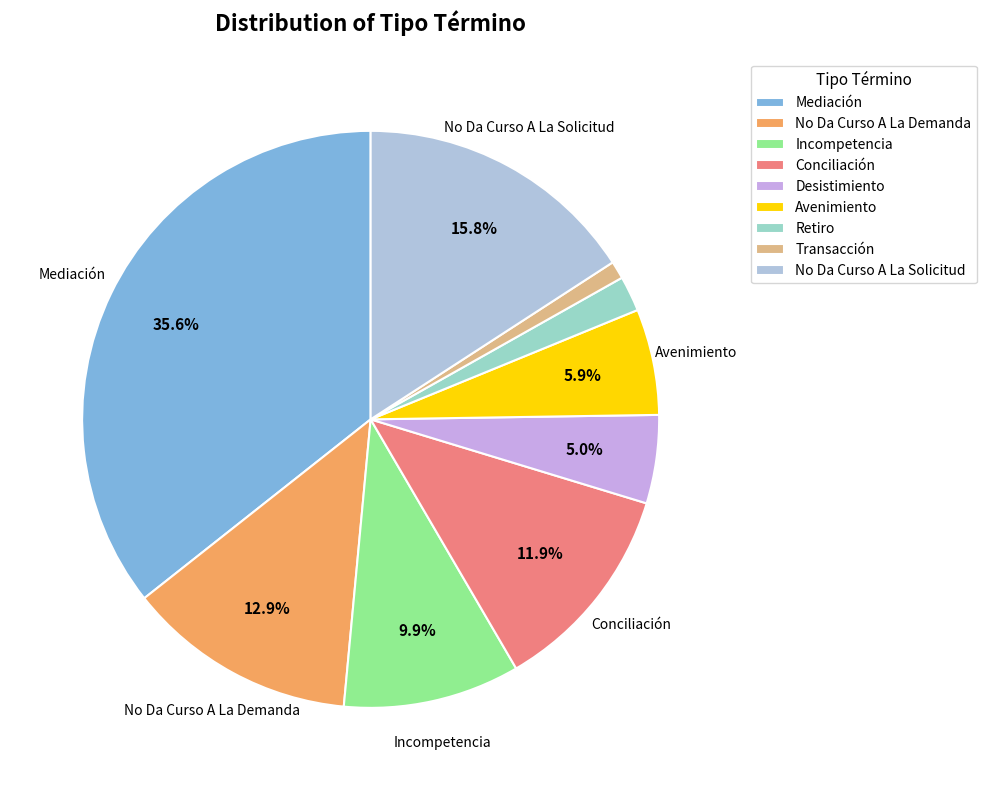

To the nearest percent, what percentage of the pie is Retiro?

2%